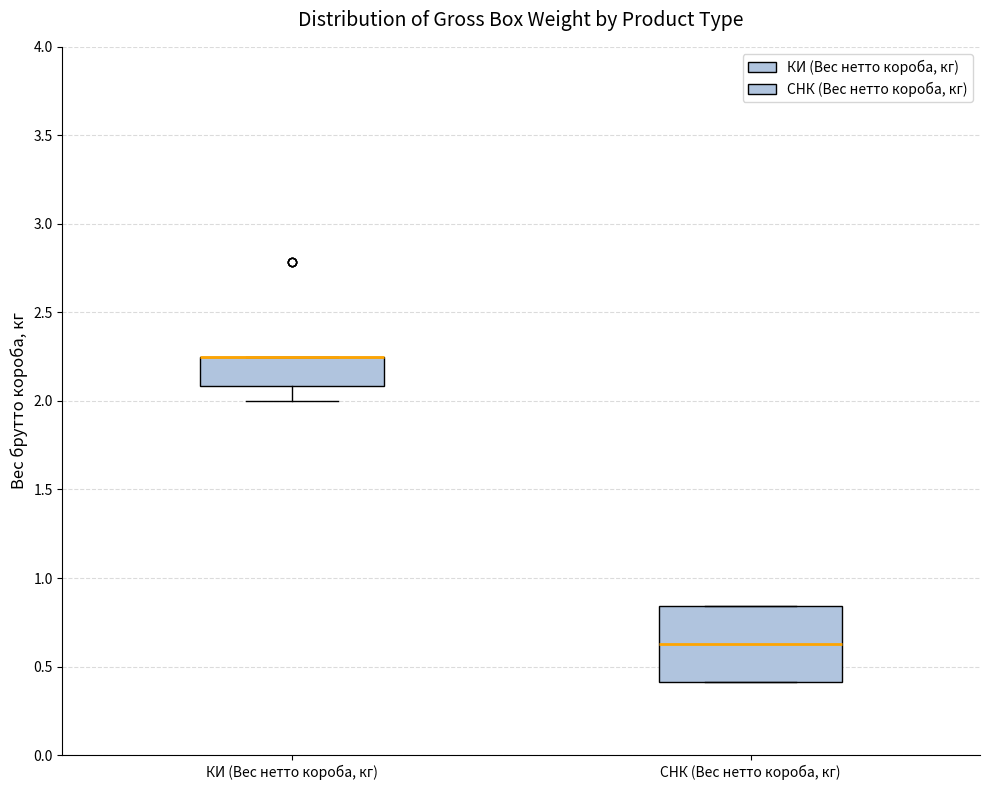

Where is the lower edge of the box for КИ (Вес нетто короба, кг) on the y-axis? The values are not printed on the chart, so give them approximately, as read against the axis.

2.10